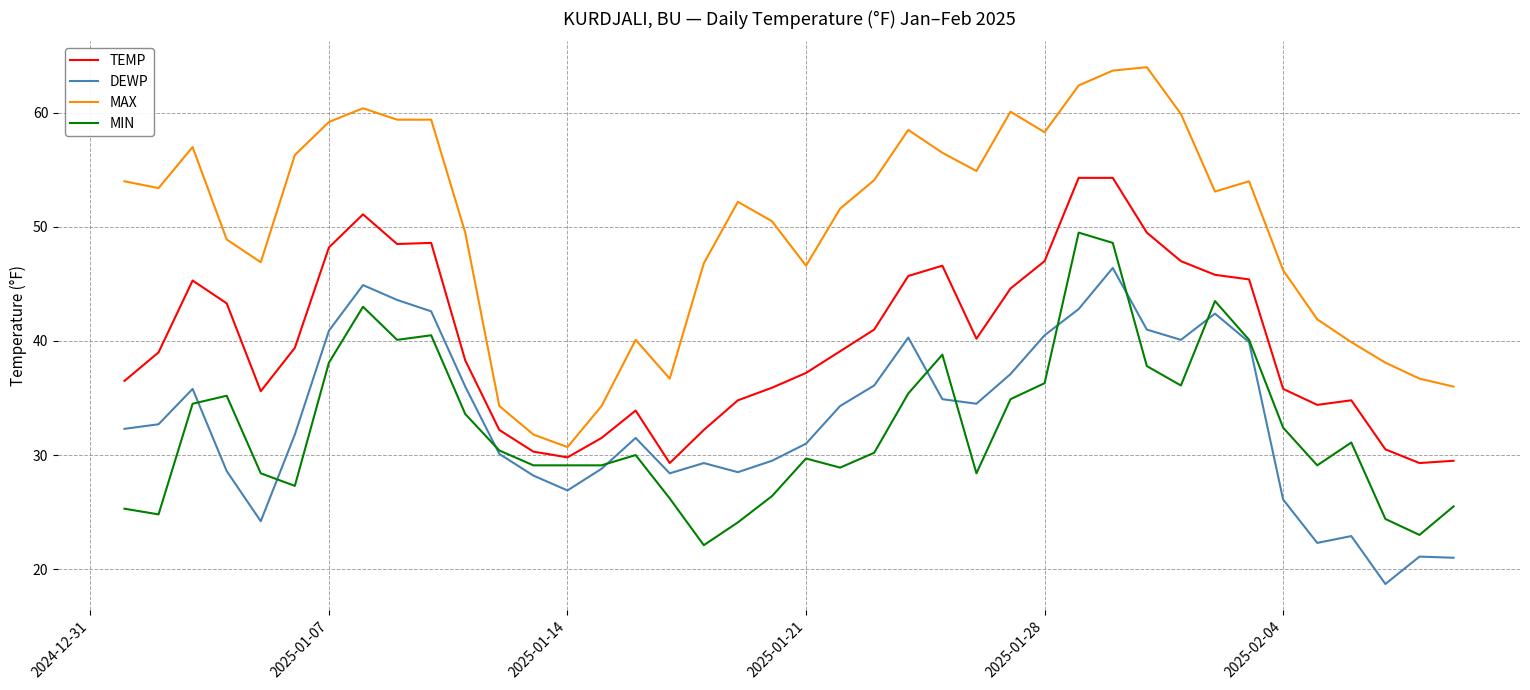

What are all the series names shown in the legend?

TEMP, DEWP, MAX, MIN